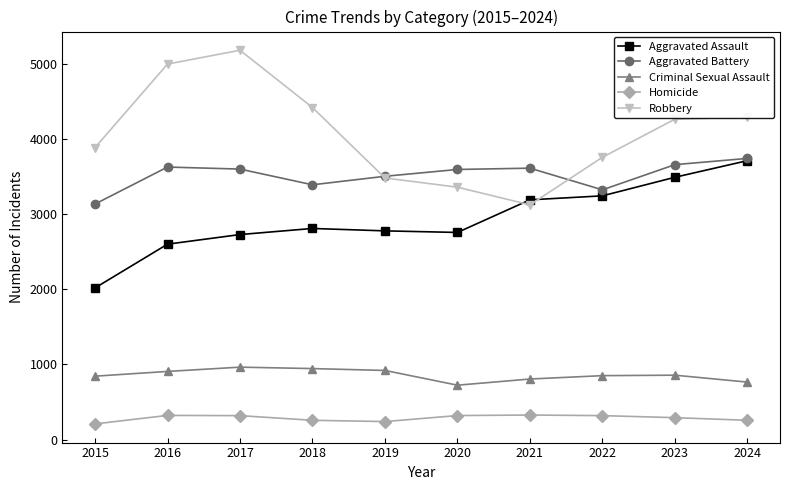

True or false: Robbery and Homicide cross at least once.

False